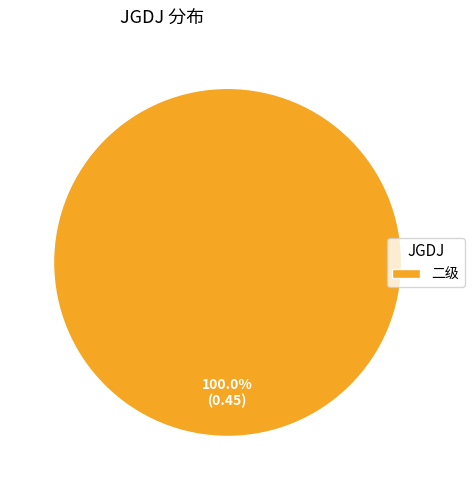

Rank the categories by value from highest to lowest.

二级